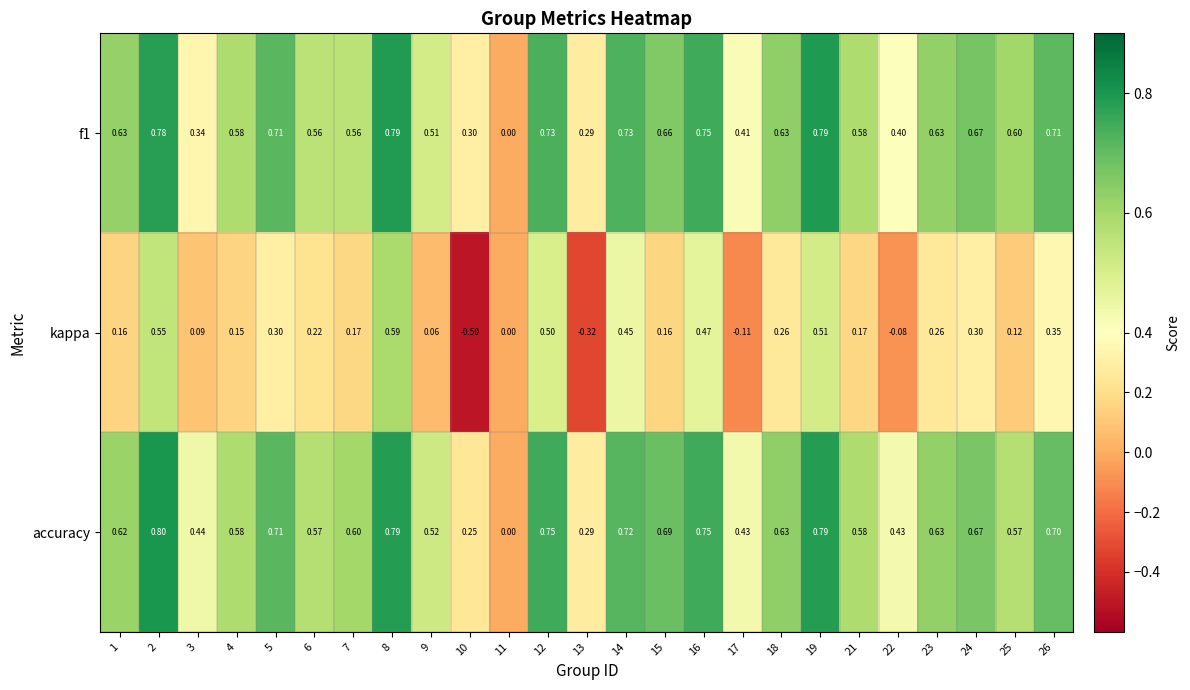

Which series has the largest total across all categories?

accuracy